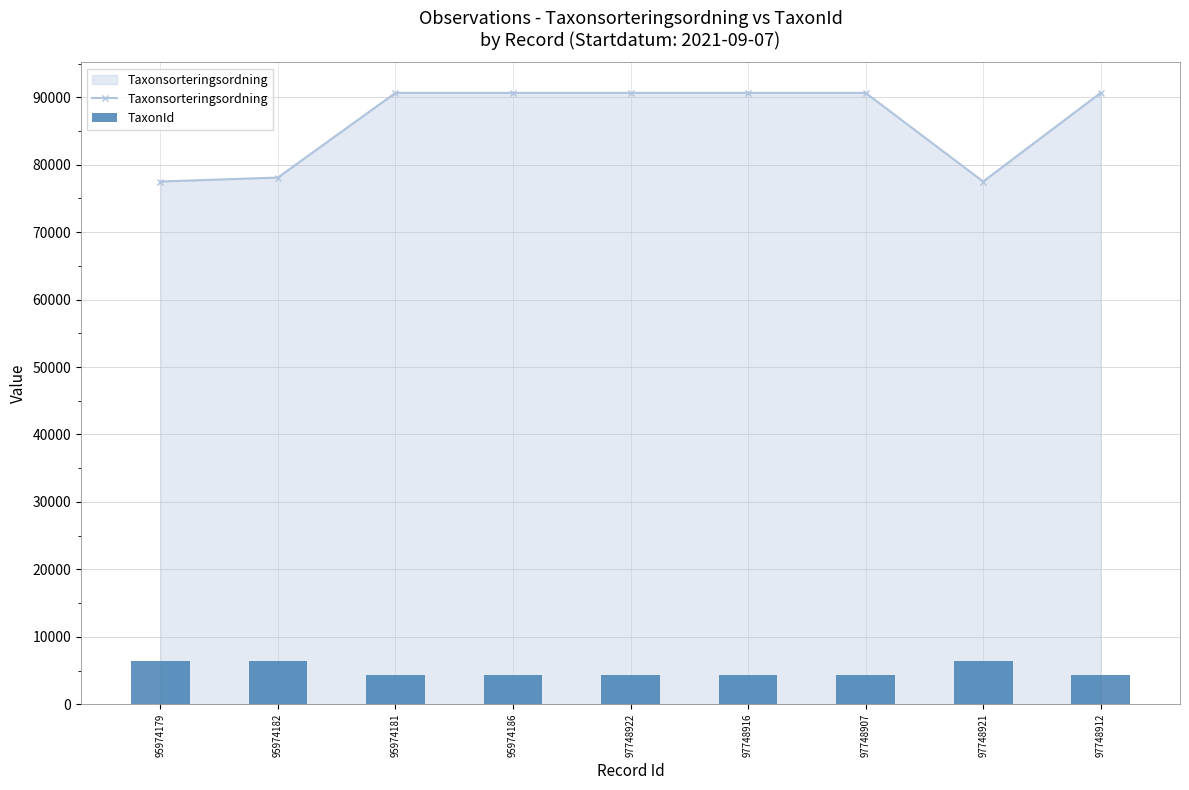

What is the sum of the TaxonId values at 97748921 and 95974186?

10789